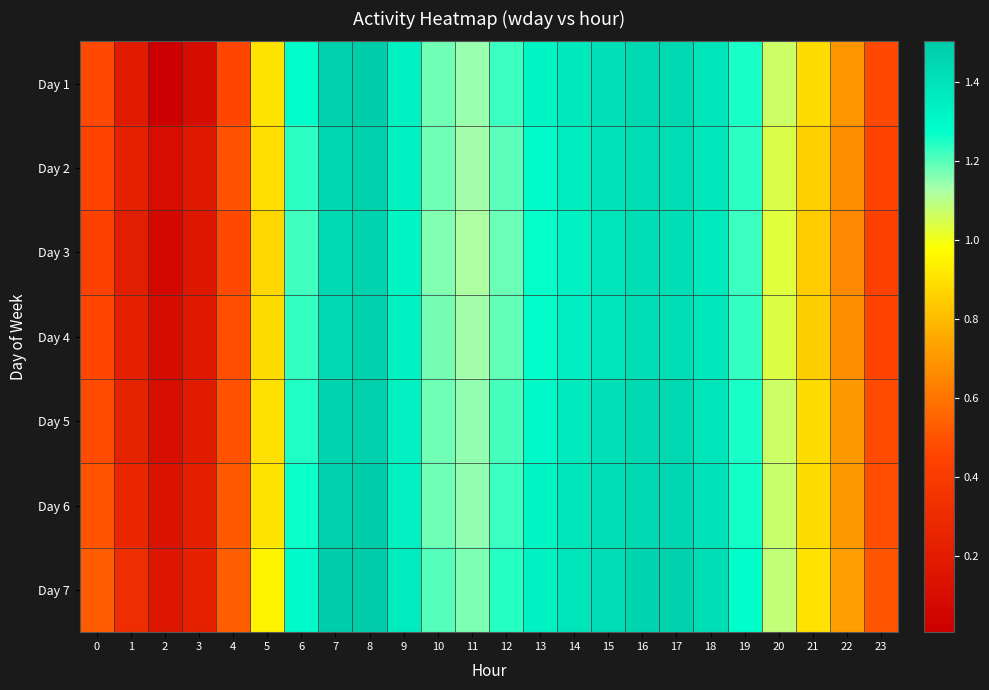

Reading left to right, list all the values displayed in this chart.

Day 1: 0=0.5	1=0.2	2=0.0	3=0.1	4=0.5	5=0.9	6=1.3	7=1.5	8=1.5	9=1.3	10=1.2	11=1.1	12=1.2	13=1.3	14=1.4	15=1.4	16=1.4	17=1.4	18=1.4	19=1.3	20=1.1	21=0.9	22=0.7	23=0.5
Day 2: 0=0.5	1=0.2	2=0.1	3=0.2	4=0.5	5=0.9	6=1.2	7=1.5	8=1.5	9=1.3	10=1.2	11=1.1	12=1.2	13=1.3	14=1.4	15=1.4	16=1.4	17=1.4	18=1.4	19=1.2	20=1.0	21=0.9	22=0.7	23=0.5
Day 3: 0=0.4	1=0.2	2=0.1	3=0.2	4=0.5	5=0.9	6=1.2	7=1.4	8=1.5	9=1.3	10=1.2	11=1.1	12=1.2	13=1.3	14=1.3	15=1.4	16=1.4	17=1.4	18=1.4	19=1.2	20=1.0	21=0.8	22=0.7	23=0.4
Day 4: 0=0.5	1=0.2	2=0.1	3=0.2	4=0.5	5=0.9	6=1.2	7=1.4	8=1.5	9=1.3	10=1.2	11=1.1	12=1.2	13=1.3	14=1.3	15=1.4	16=1.4	17=1.4	18=1.4	19=1.2	20=1.0	21=0.9	22=0.7	23=0.5
Day 5: 0=0.5	1=0.2	2=0.1	3=0.2	4=0.5	5=0.9	6=1.2	7=1.5	8=1.5	9=1.3	10=1.2	11=1.1	12=1.2	13=1.3	14=1.4	15=1.4	16=1.4	17=1.4	18=1.4	19=1.3	20=1.1	21=0.9	22=0.7	23=0.5
Day 6: 0=0.5	1=0.3	2=0.1	3=0.2	4=0.5	5=0.9	6=1.3	7=1.5	8=1.5	9=1.3	10=1.2	11=1.1	12=1.2	13=1.3	14=1.4	15=1.4	16=1.4	17=1.5	18=1.4	19=1.3	20=1.1	21=0.9	22=0.7	23=0.5
Day 7: 0=0.5	1=0.3	2=0.2	3=0.2	4=0.5	5=1.0	6=1.3	7=1.5	8=1.5	9=1.4	10=1.2	11=1.2	12=1.2	13=1.3	14=1.4	15=1.4	16=1.5	17=1.5	18=1.4	19=1.3	20=1.1	21=0.9	22=0.7	23=0.5